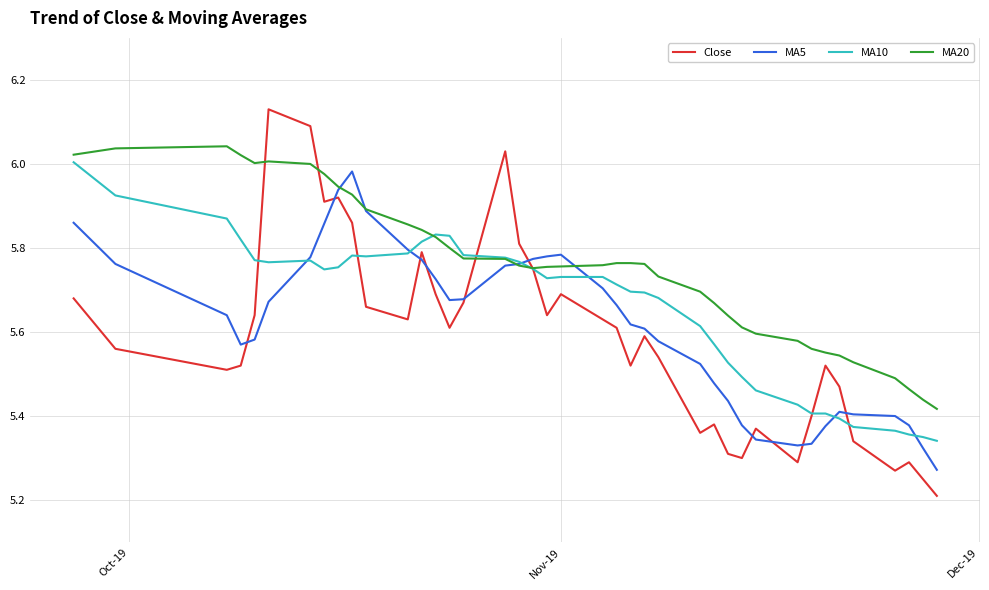

Which series has the widest spread of values?

Close